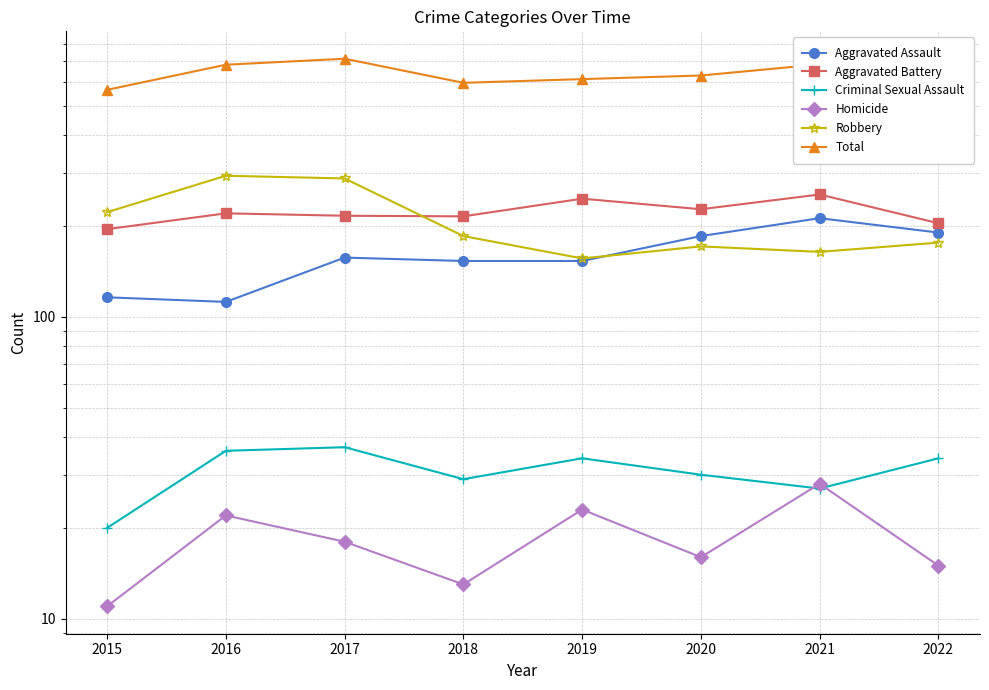

What is the value of the Criminal Sexual Assault point at the 2nd from the left?

36